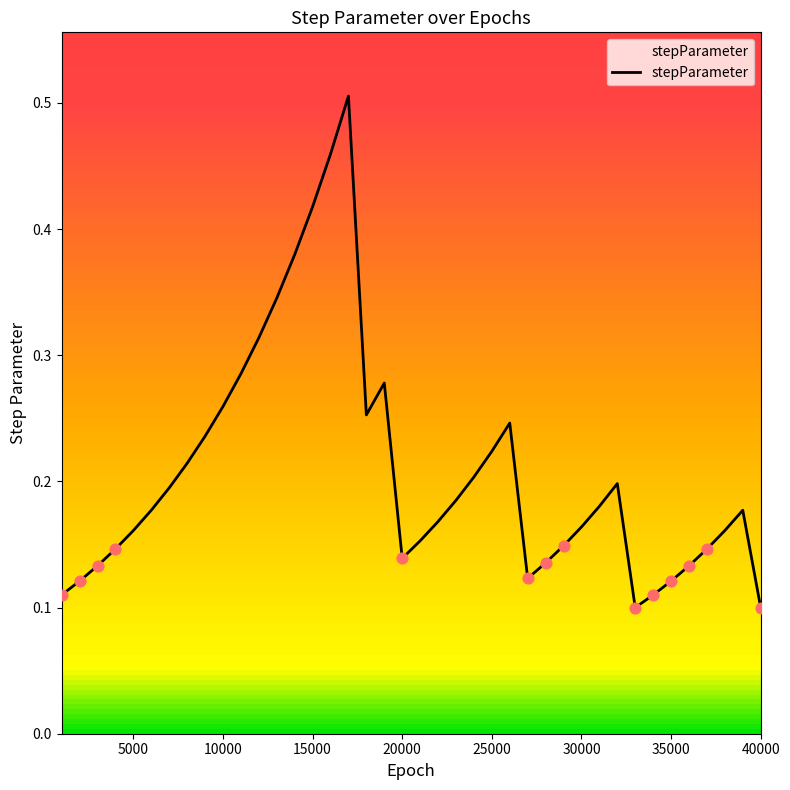

Is this an area chart (filled region under the line)?

Yes